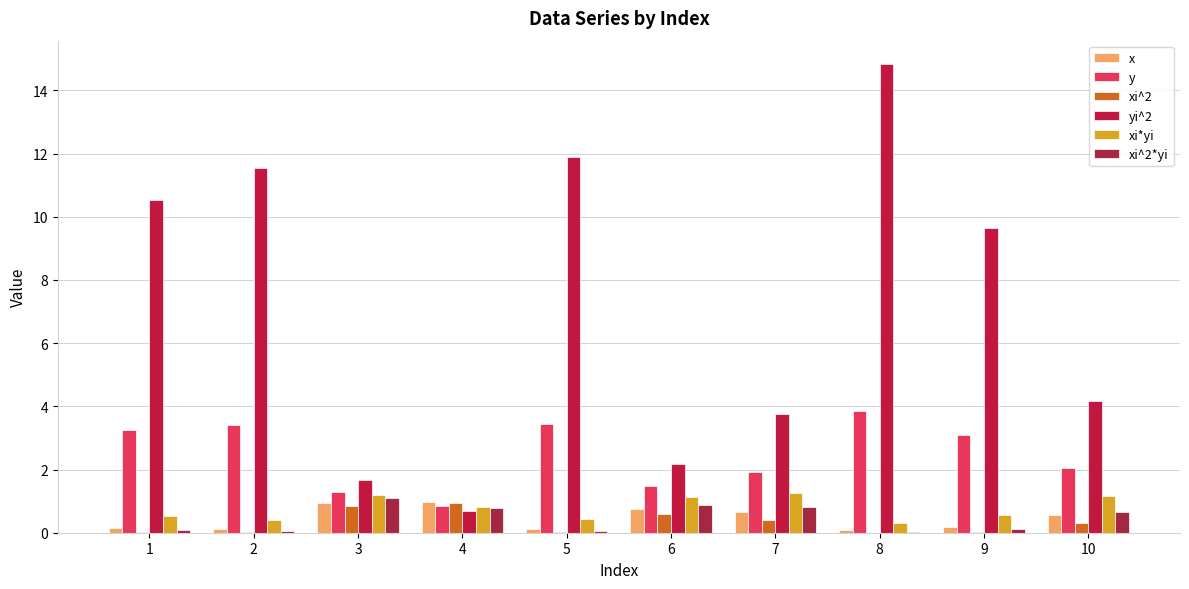

Does the chart contain stacked bars?

No